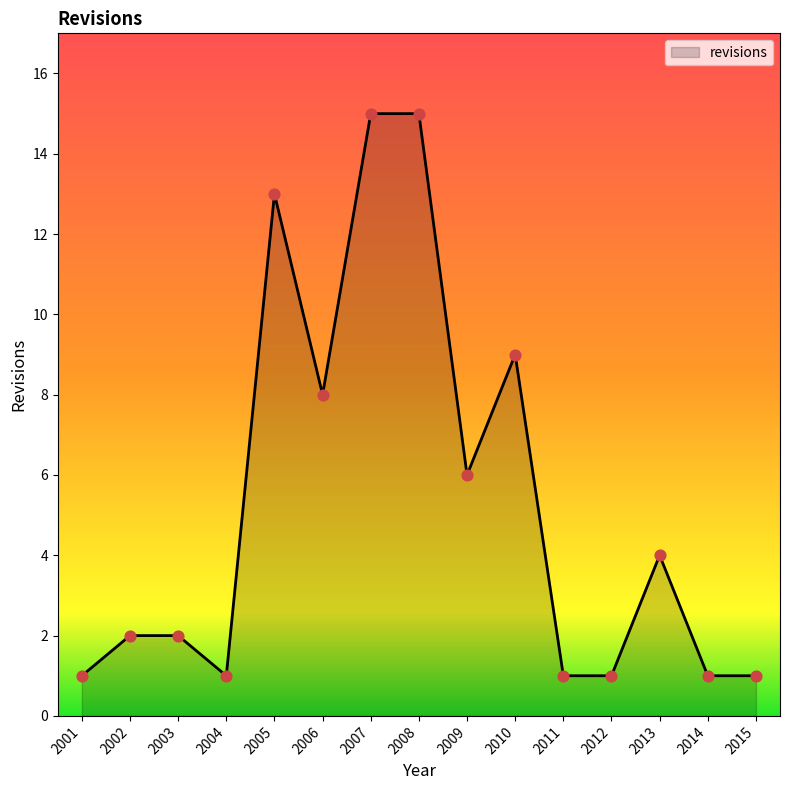

What is the change in value from 2005 to 2014?

-12